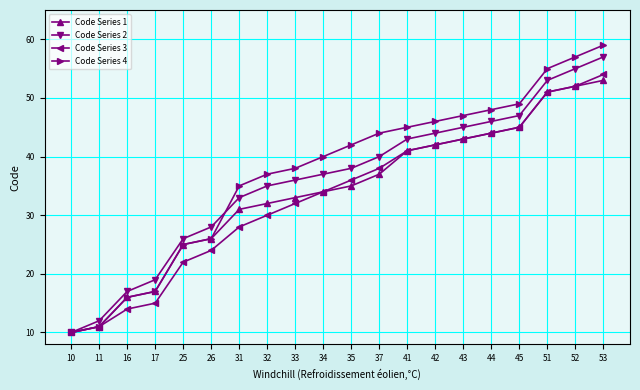

Which series has the widest spread of values?

Code Series 4